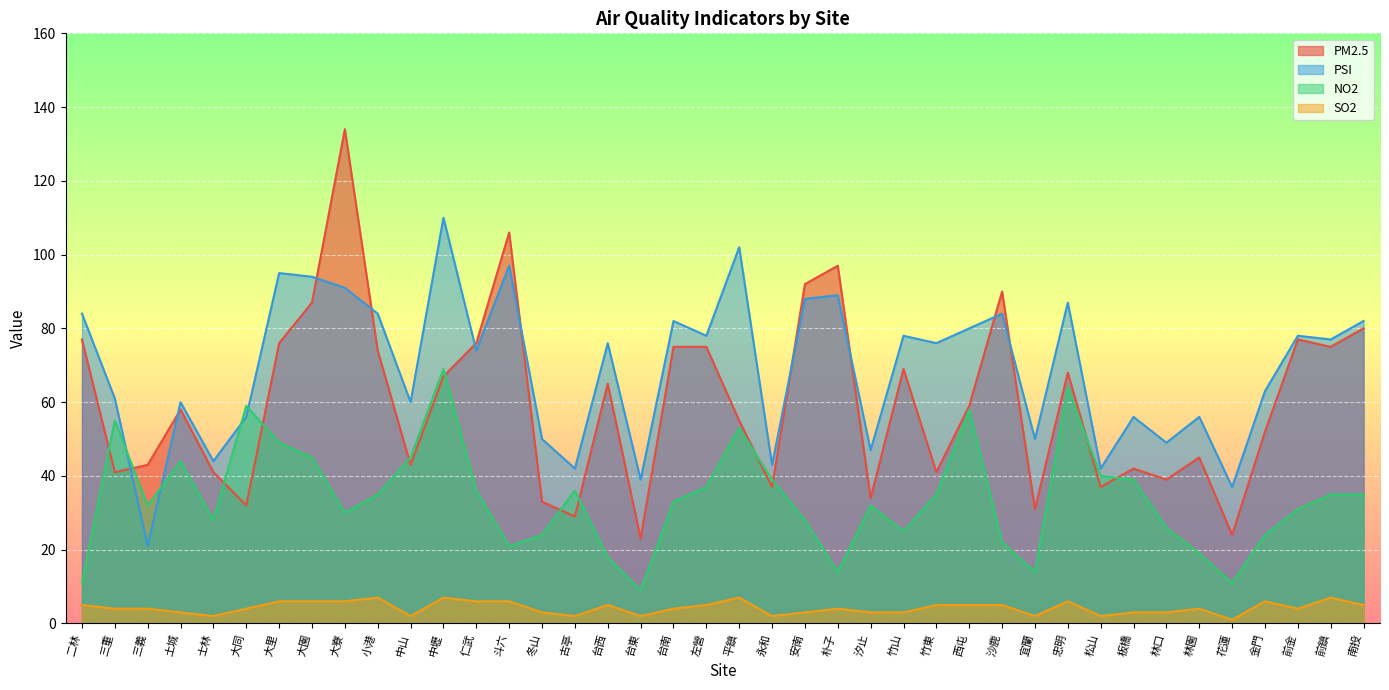

What is the average value of the SO2 series?

4